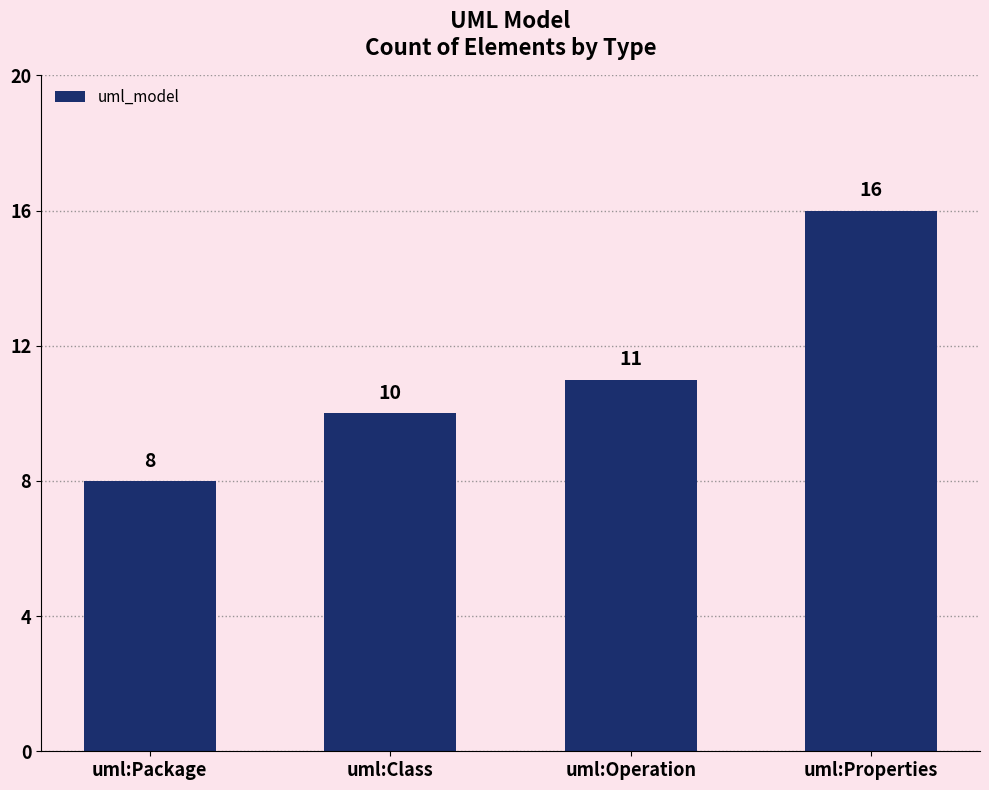

Rank the categories by value from highest to lowest.

uml:Properties, uml:Operation, uml:Class, uml:Package